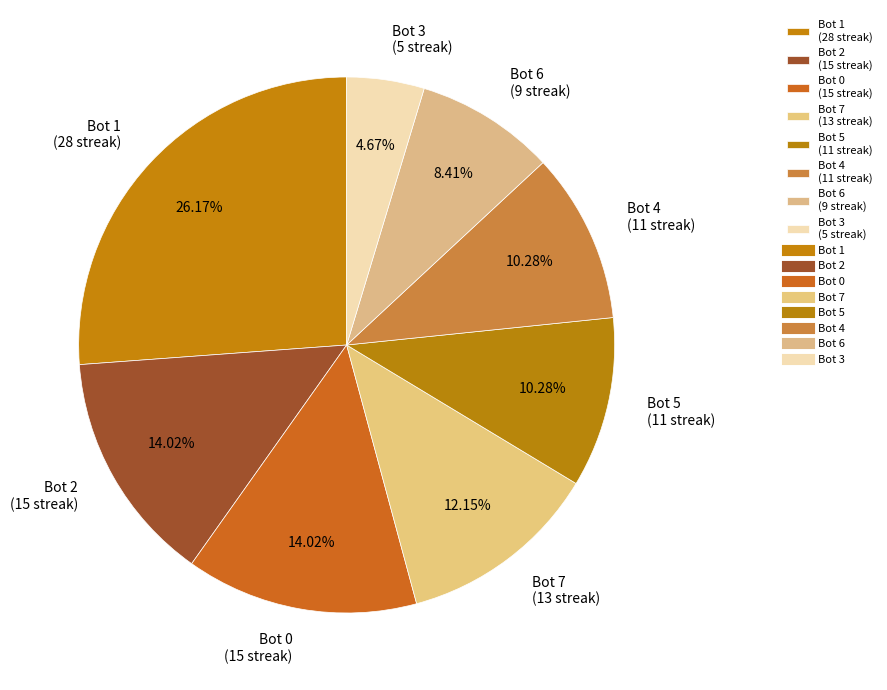

Does Bot 0 account for over 50% of the chart?

No